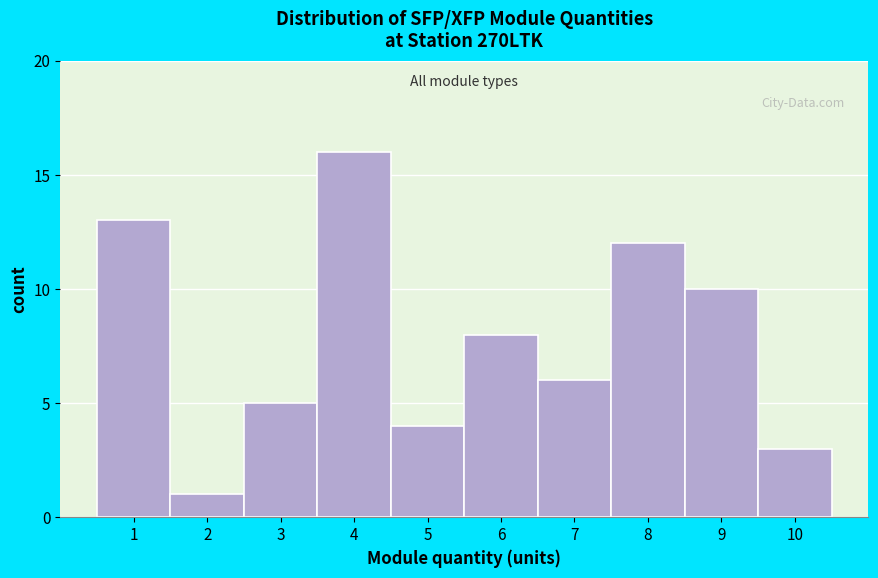

Over which range of the x-axis is the bar tallest?

3.5 to 4.5